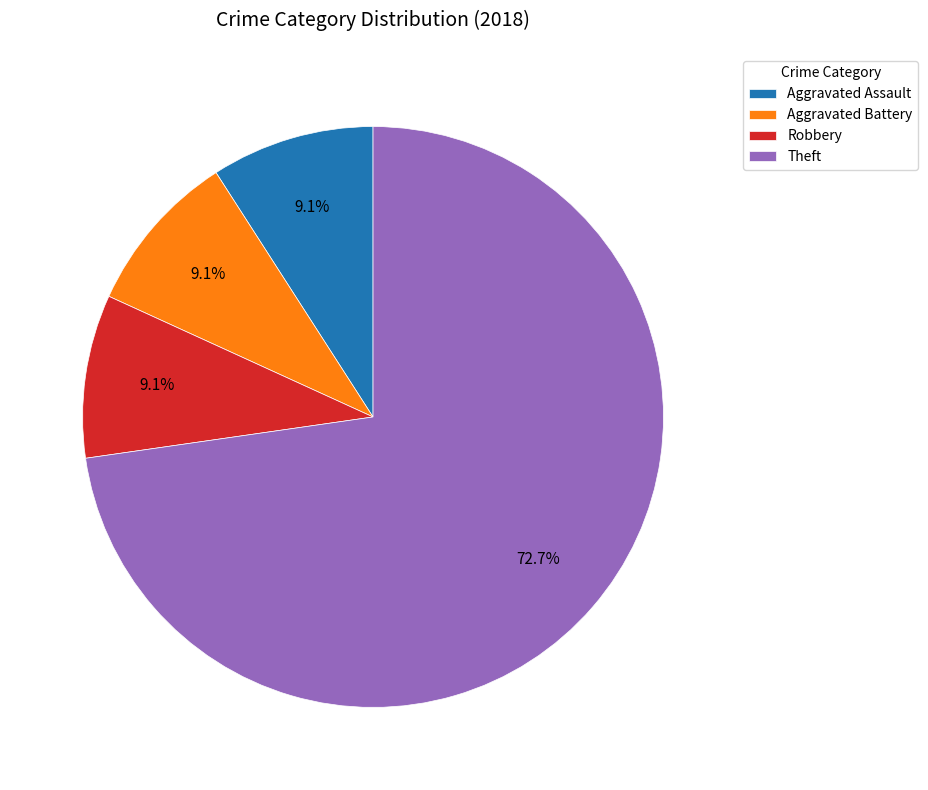

Approximately how many times larger is the value at Aggravated Assault compared to Robbery?

1.0